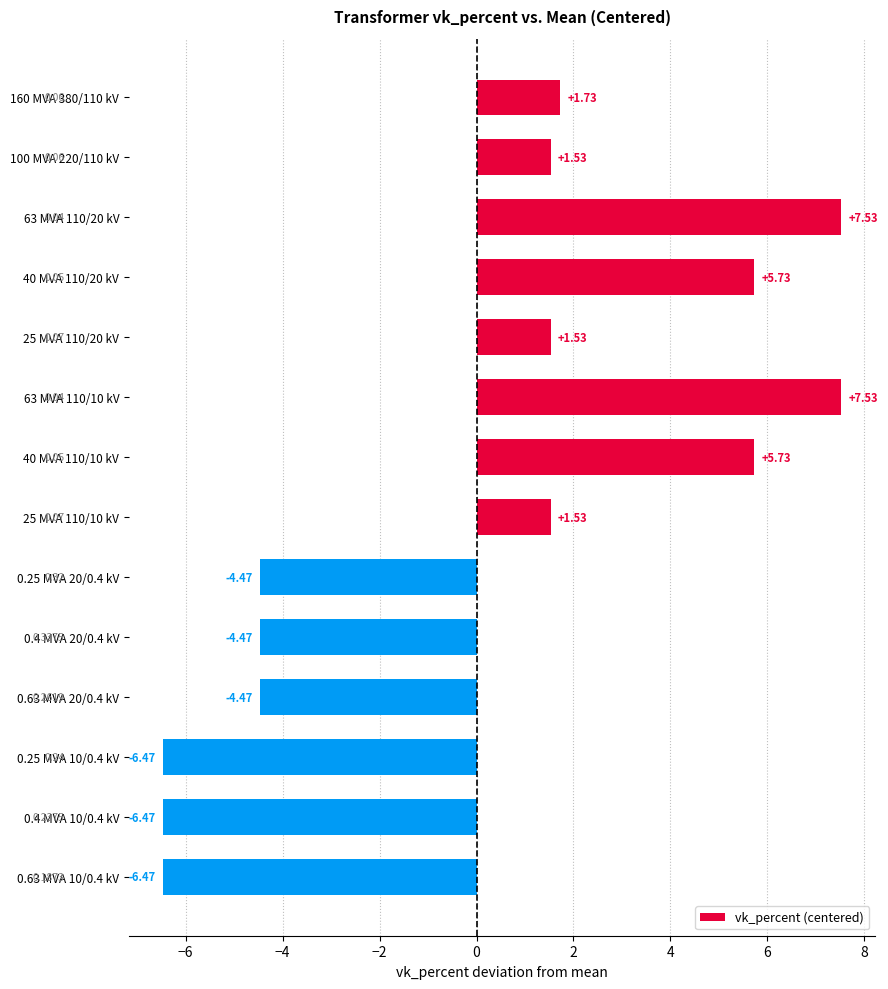

What is the smallest value displayed?

-6.5